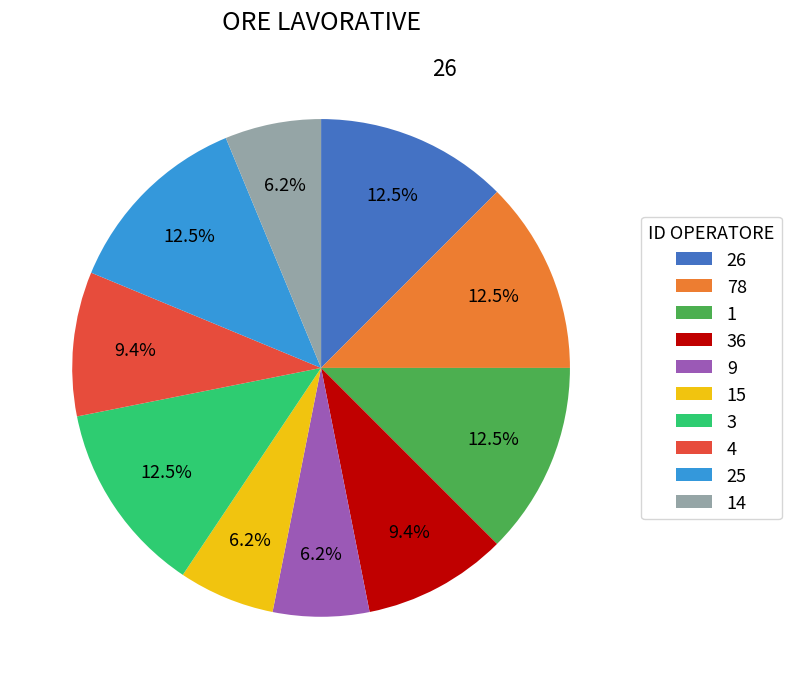

To the nearest percent, what is the average slice percentage?

10%